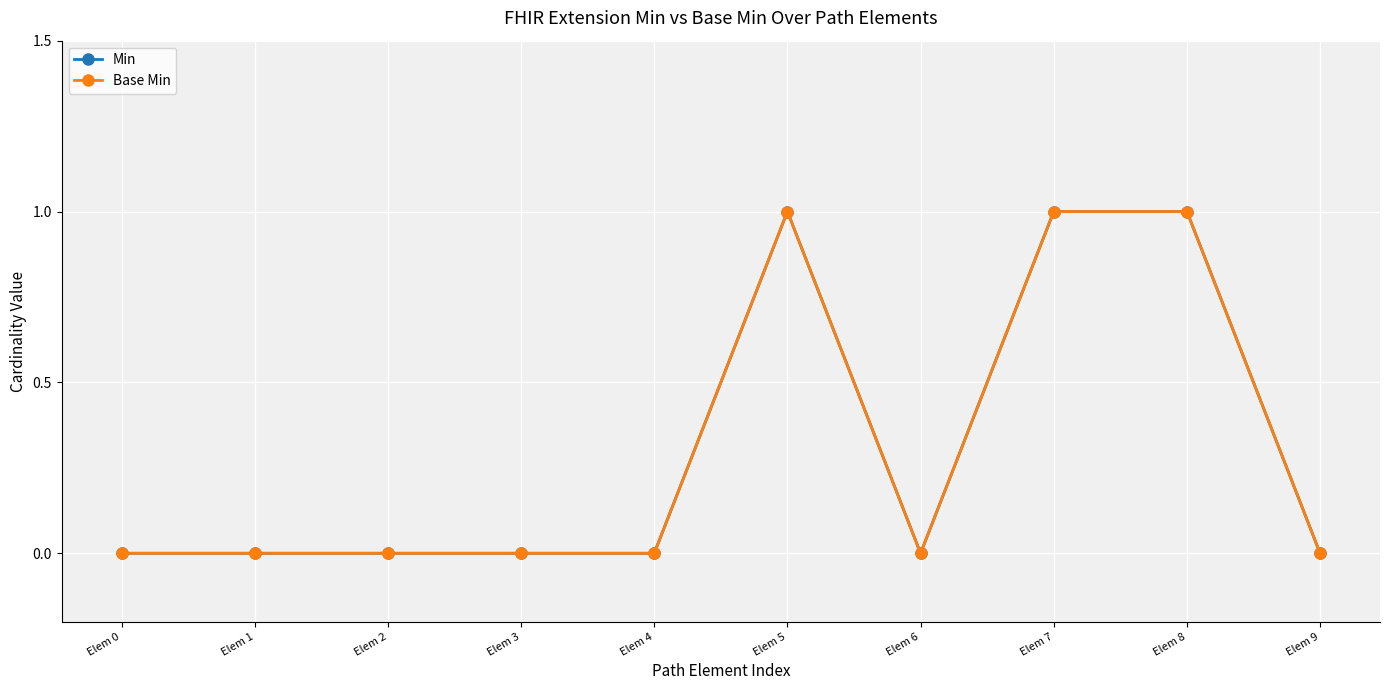

True or false: Base Min and Min cross at least once.

False